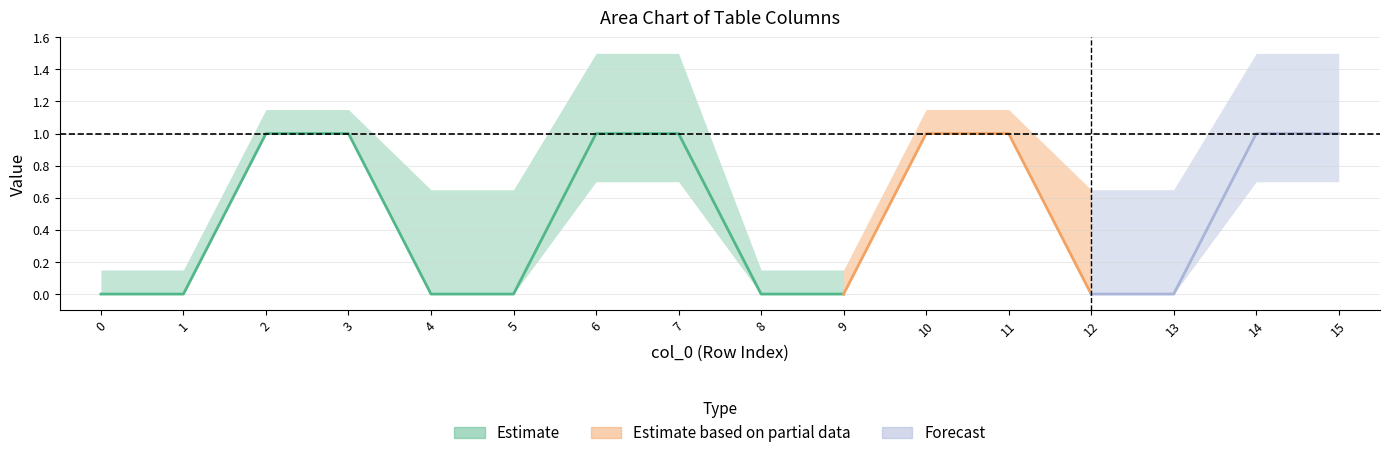

How many values in col_3 are above zero?

8